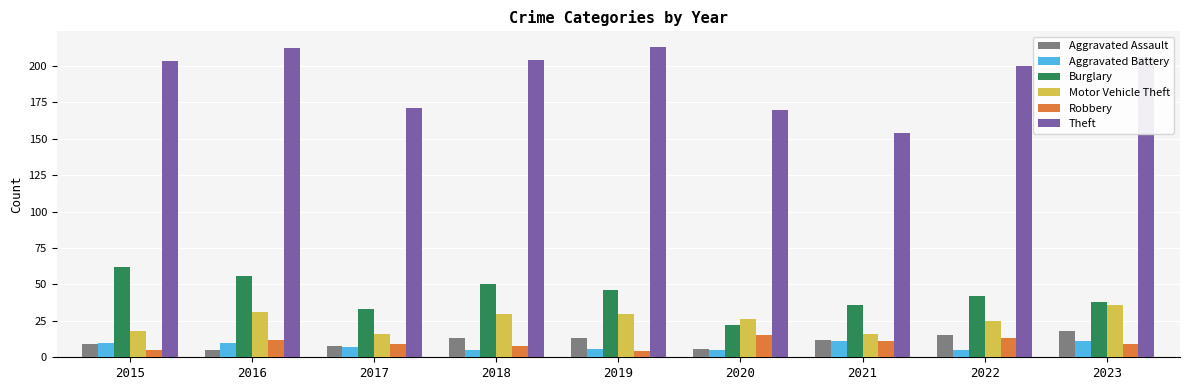

What is the difference between the highest and lowest values at 2023?

197